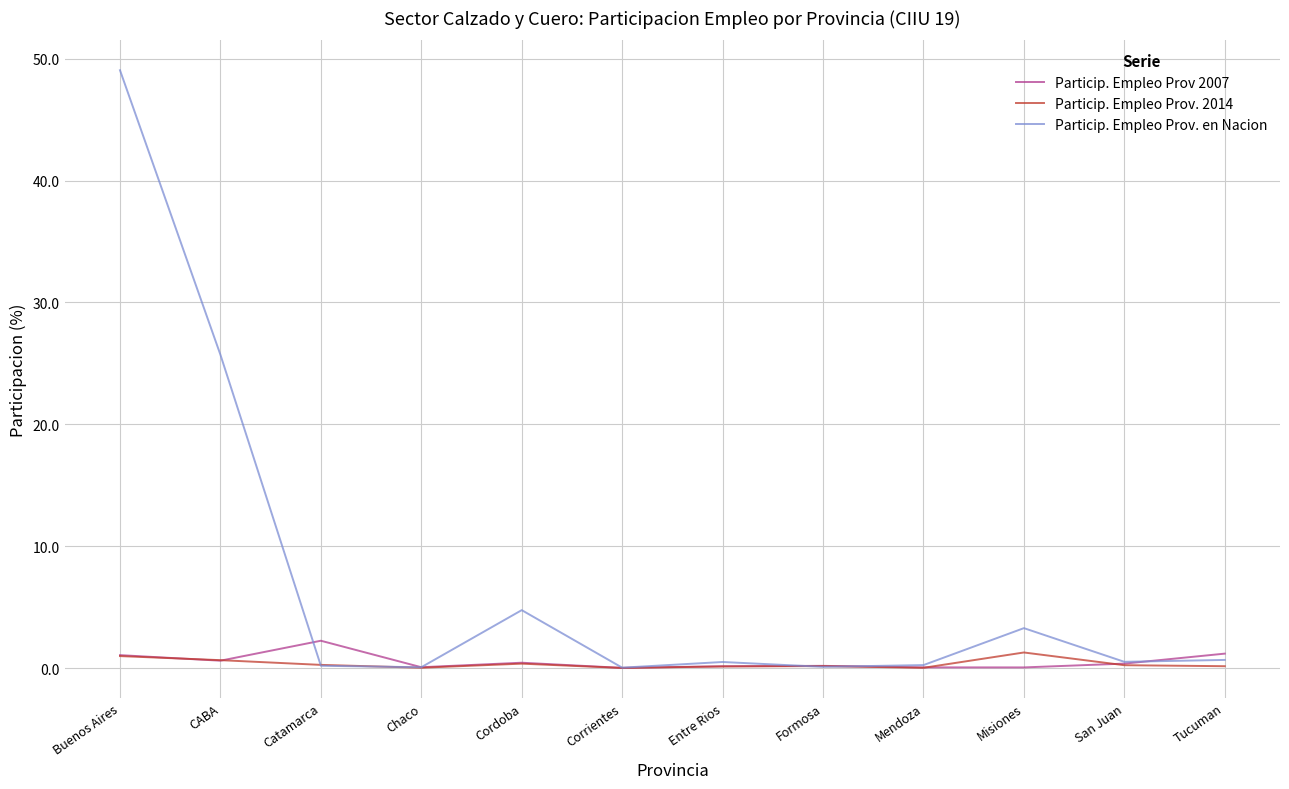

Which series has the widest spread of values?

Particip. Empleo Prov. en Nacion